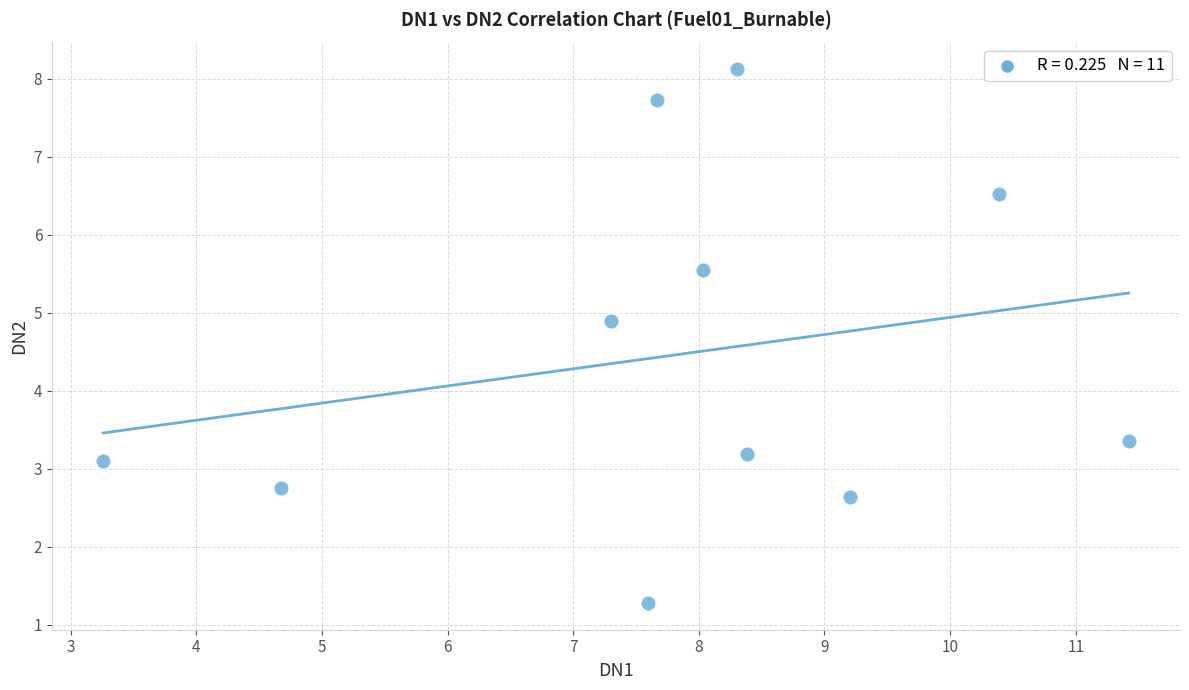

What is the range of Y values (max minus min)?

6.8